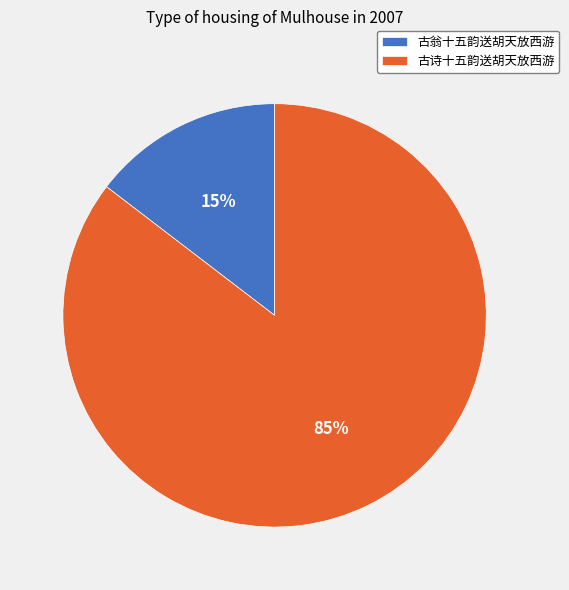

To the nearest percent, what percentage of the pie is 古诗十五韵送胡天放西游?

85%